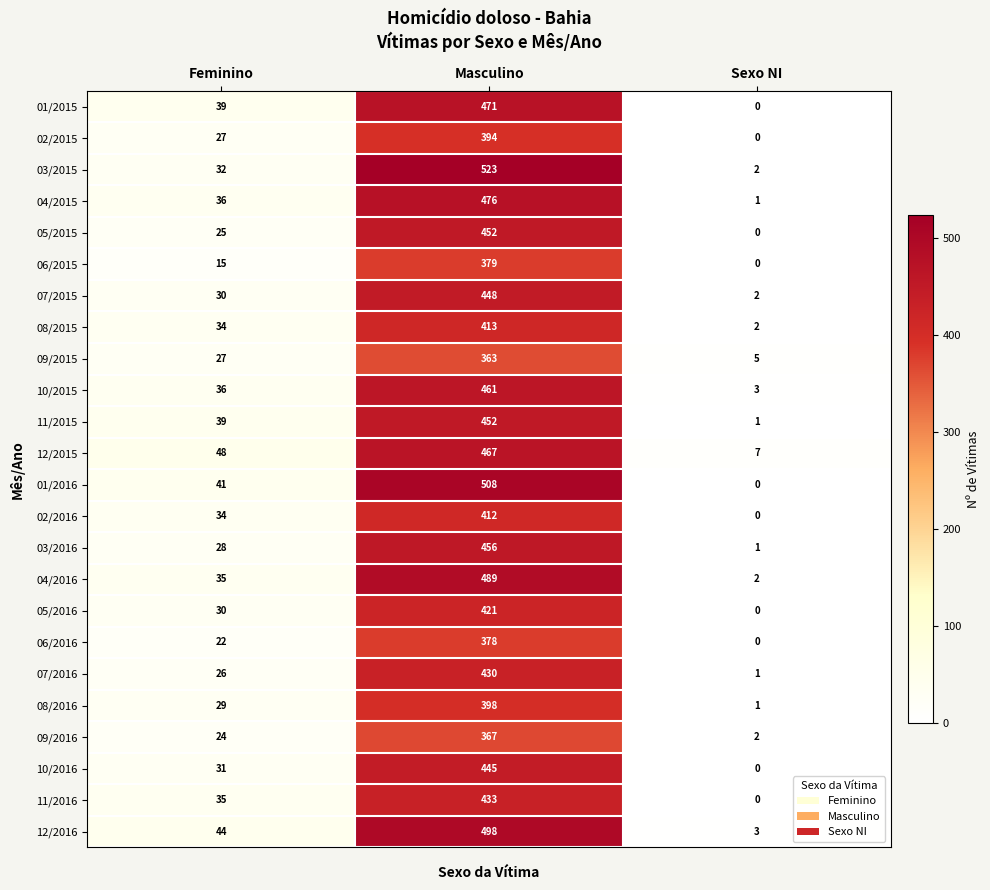

List the labels in order of 01/2016 value, smallest first.

Sexo NI, Feminino, Masculino